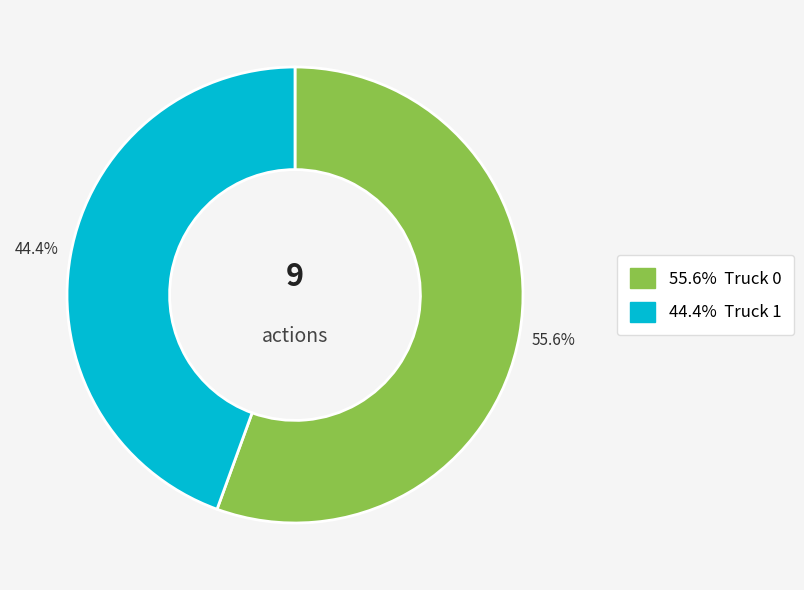

Is there any slice that represents more than half of the pie?

Yes